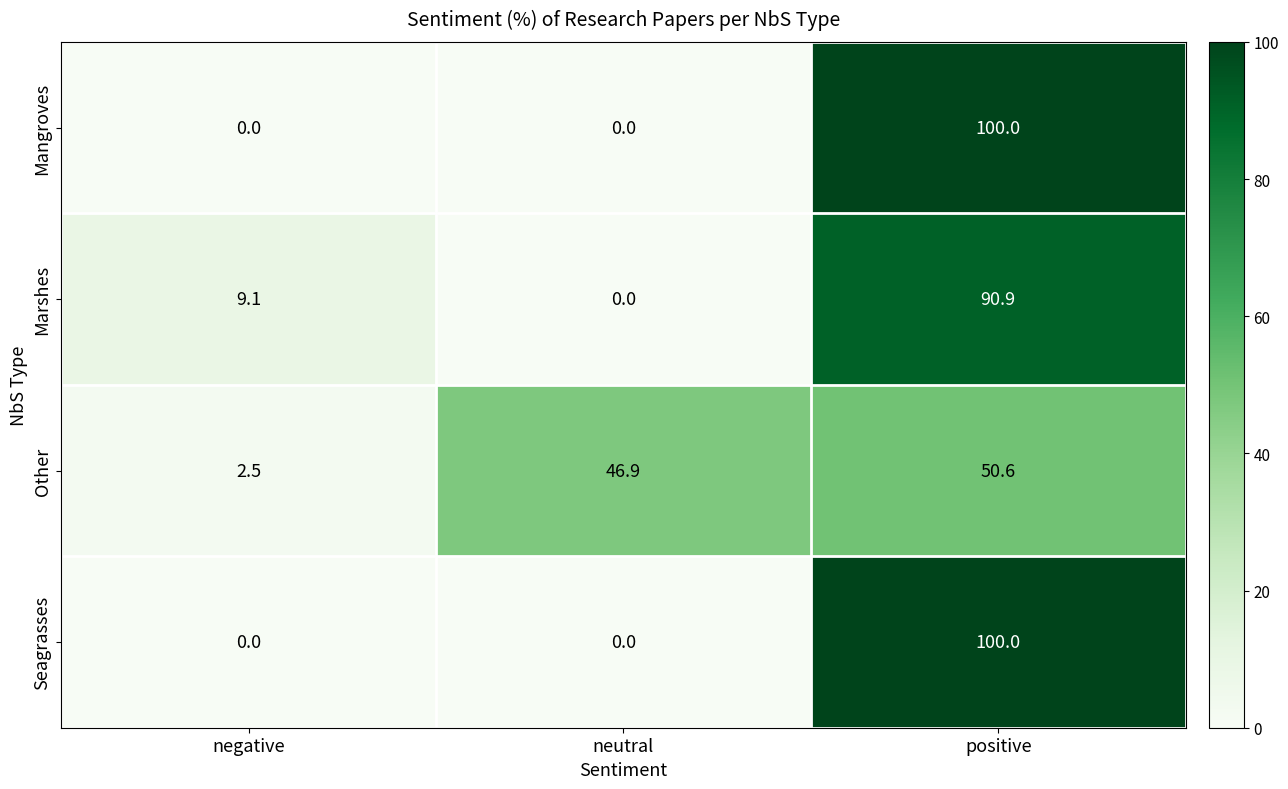

What is the difference between the Marshes values at neutral and positive?

90.9